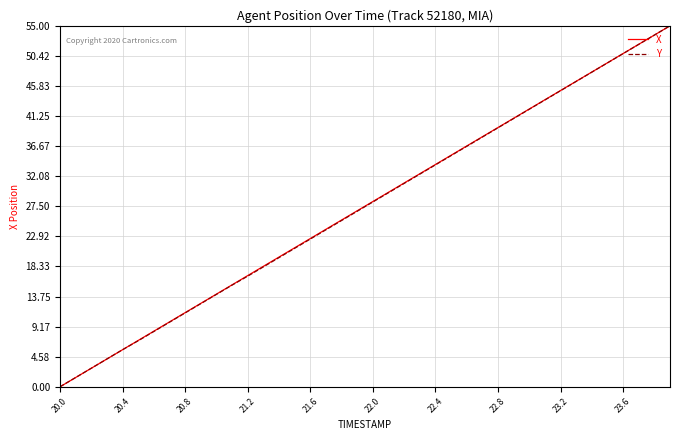

What is the highest value of the X series?

55.0